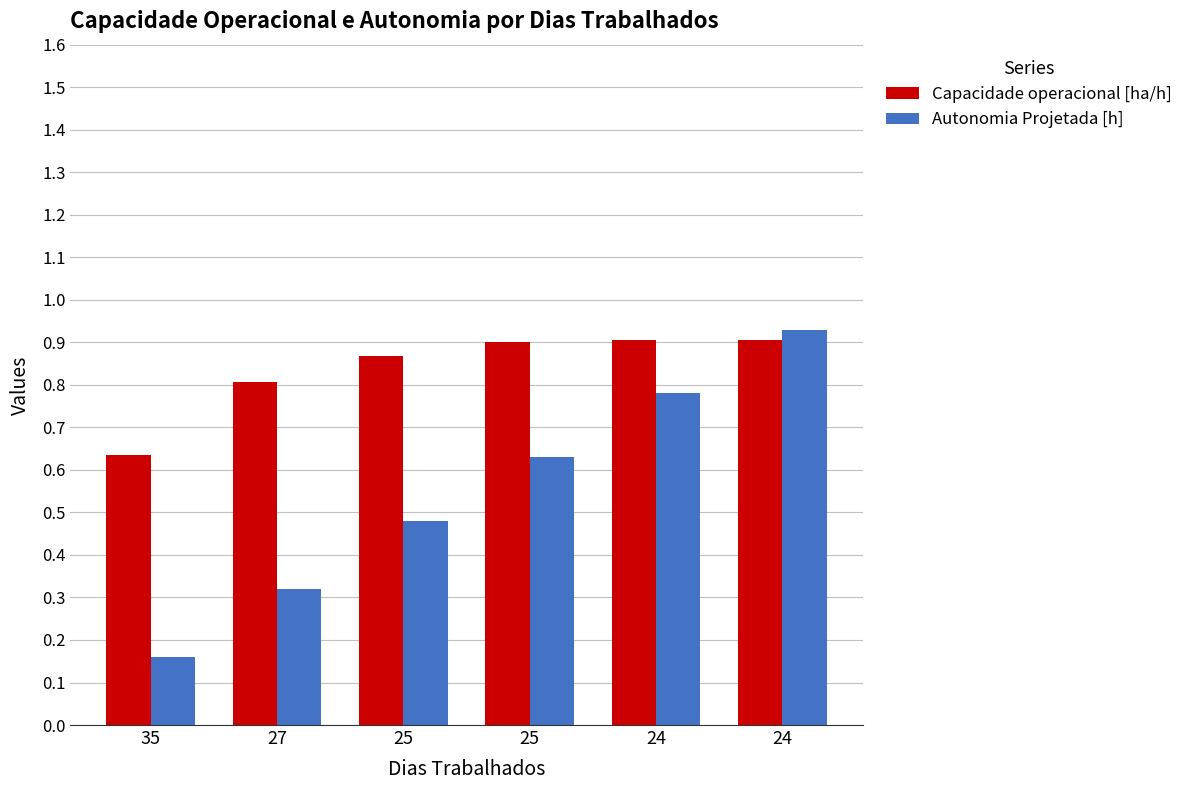

How many bars are there in total?

12